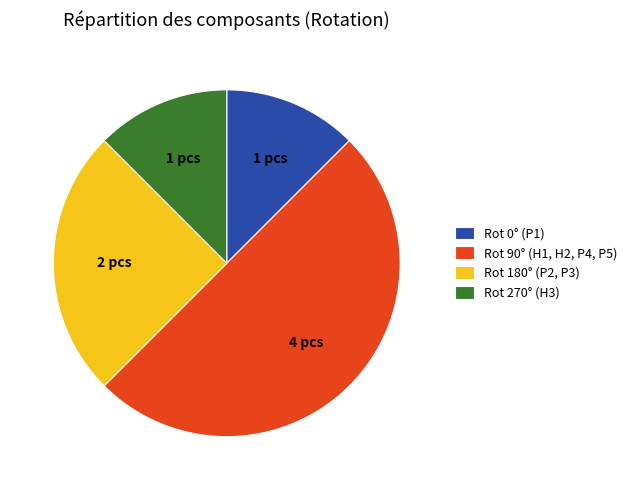

Is Rot 270° (H3) the majority of the pie?

No